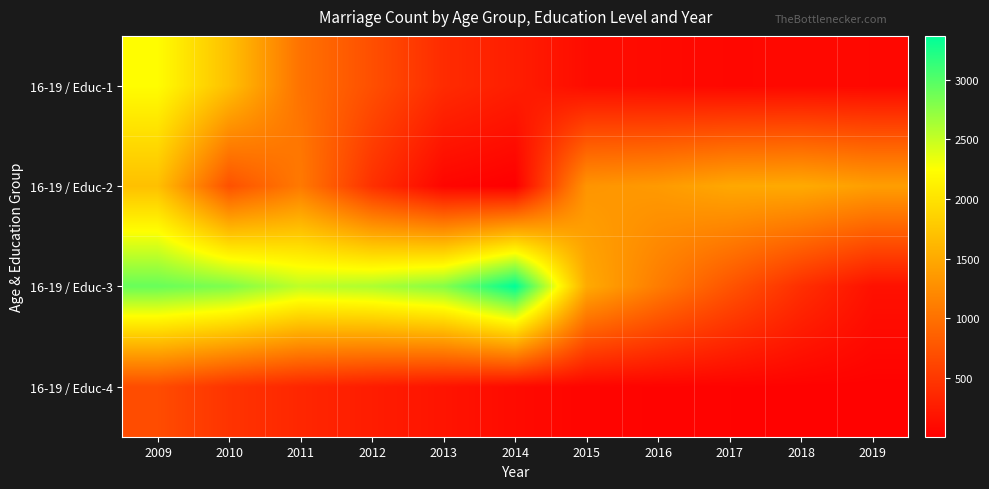

Reading left to right, extract all data points from this chart.

16-19 / Educ-1: 2009=2230	2010=1697	2011=1008	2012=703	2013=391	2014=272	2015=117	2016=98	2017=75	2018=82	2019=77
16-19 / Educ-2: 2009=1694	2010=721	2011=1074	2012=436	2013=59	2014=5	2015=1316	2016=1363	2017=1486	2018=1506	2019=1401
16-19 / Educ-3: 2009=2910	2010=2813	2011=2531	2012=2605	2013=2781	2014=3368	2015=1507	2016=1104	2017=751	2018=420	2019=160
16-19 / Educ-4: 2009=678	2010=463	2011=347	2012=261	2013=185	2014=104	2015=53	2016=42	2017=38	2018=31	2019=28